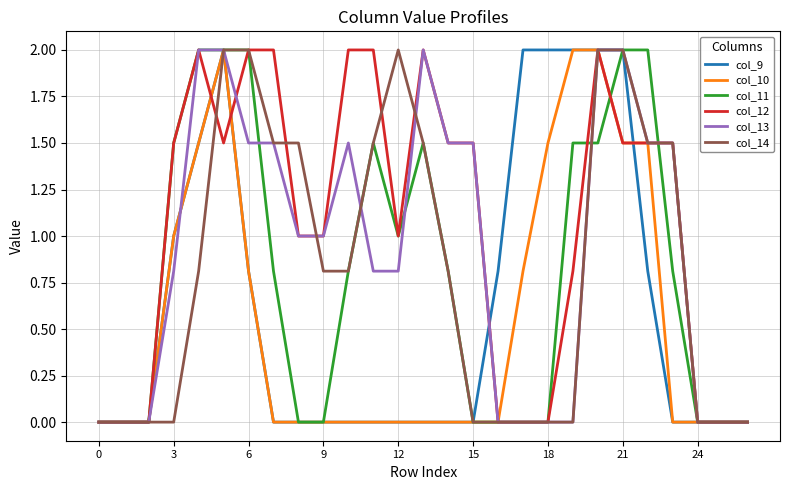

What is the maximum value shown in the chart?

2.0